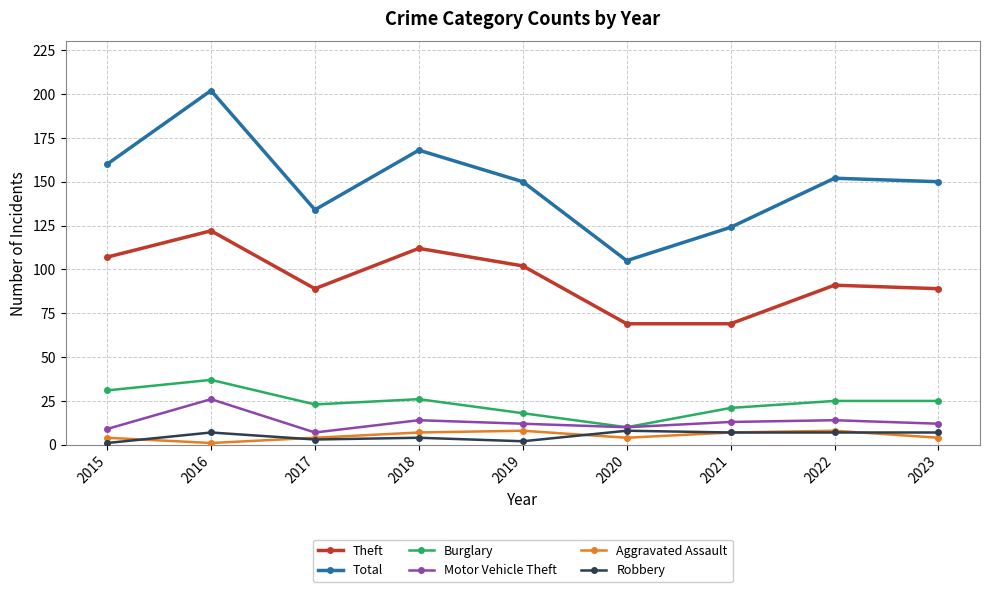

Reading left to right, extract all data points from this chart.

Theft: 2015=107	2016=122	2017=89	2018=112	2019=102	2020=69	2021=69	2022=91	2023=89
Total: 2015=160	2016=202	2017=134	2018=168	2019=150	2020=105	2021=124	2022=152	2023=150
Burglary: 2015=31	2016=37	2017=23	2018=26	2019=18	2020=10	2021=21	2022=25	2023=25
Motor Vehicle Theft: 2015=9	2016=26	2017=7	2018=14	2019=12	2020=10	2021=13	2022=14	2023=12
Aggravated Assault: 2015=4	2016=1	2017=4	2018=7	2019=8	2020=4	2021=7	2022=8	2023=4
Robbery: 2015=1	2016=7	2017=3	2018=4	2019=2	2020=8	2021=7	2022=7	2023=7